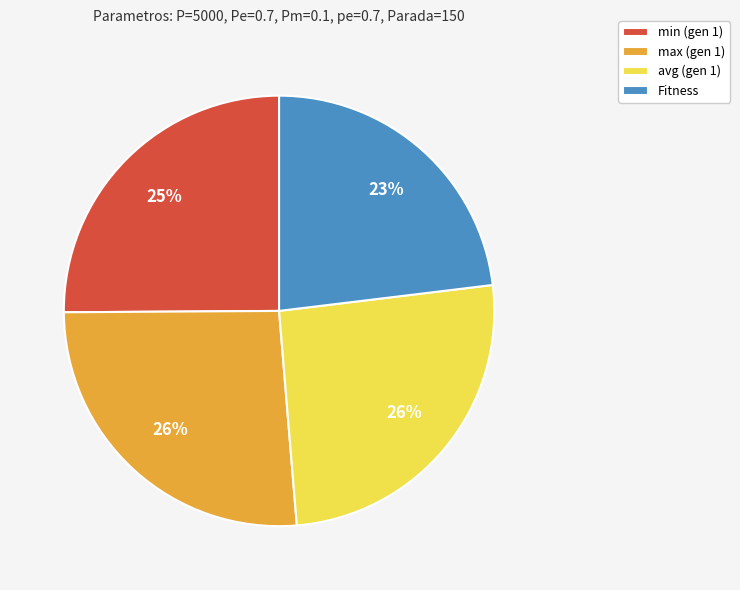

Which category has the smallest portion of the pie?

Fitness